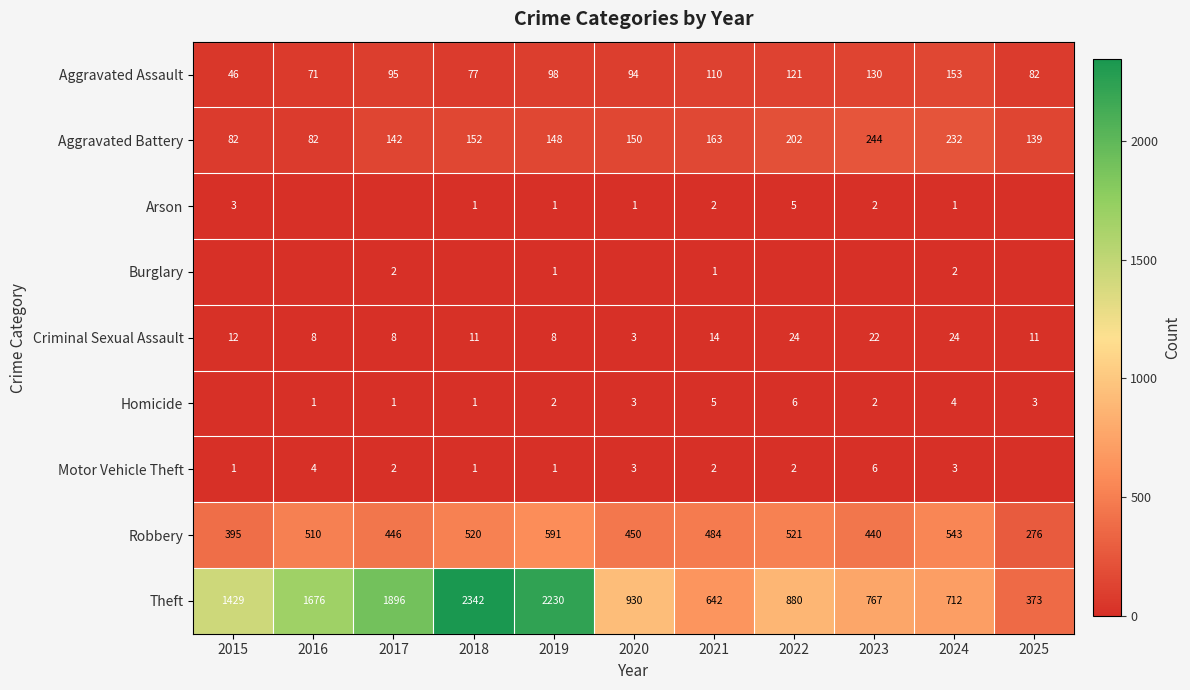

Count the number of data series in this chart.

9